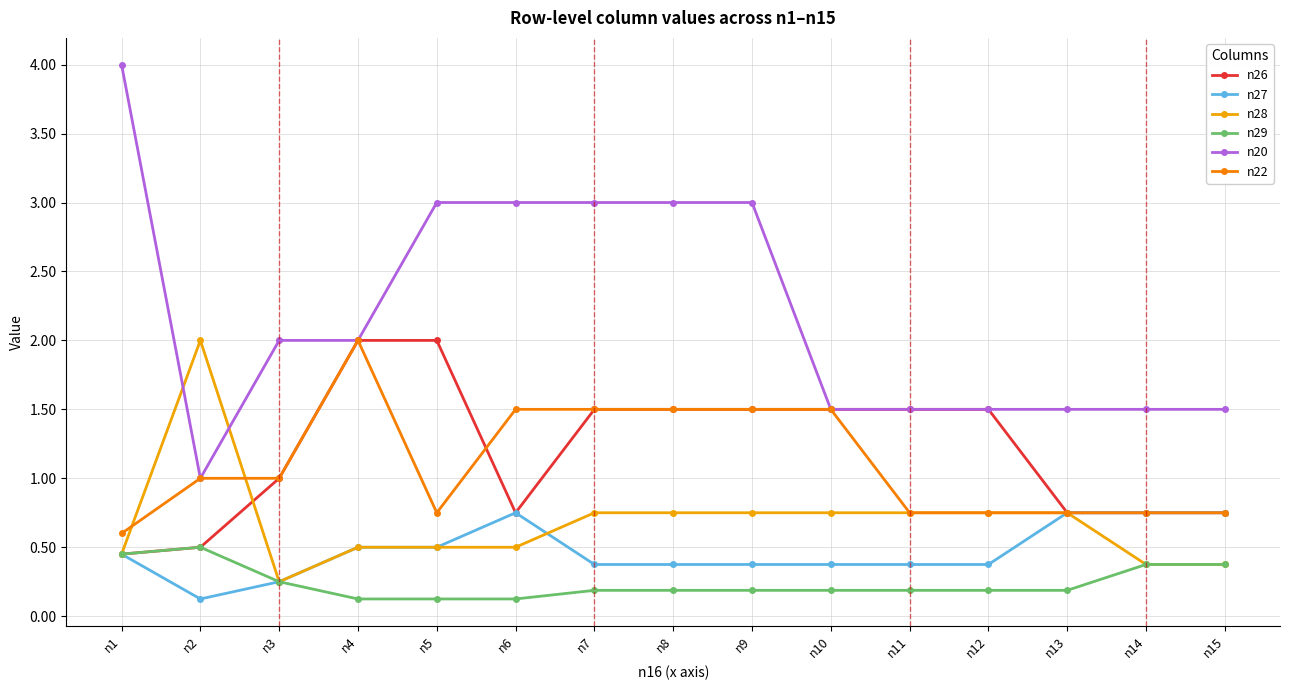

True or false: n29 and n20 cross at least once.

False